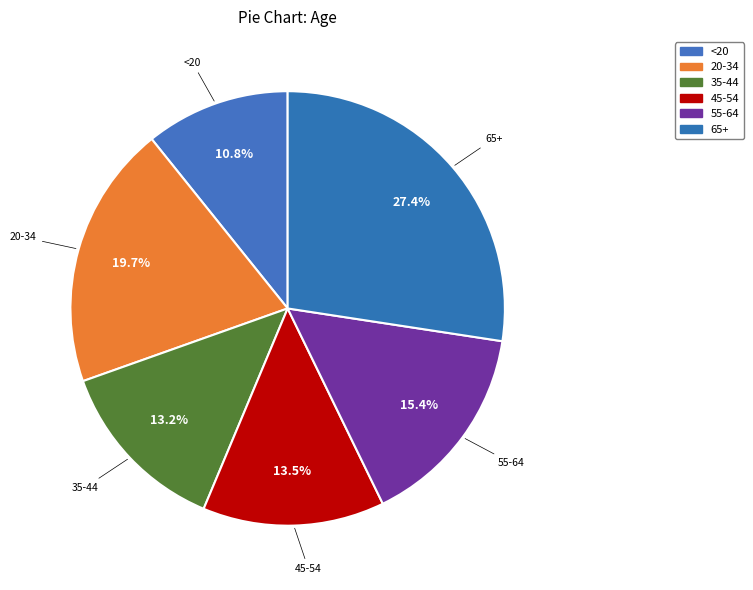

What portion of the pie excludes 45-54?

86.5%